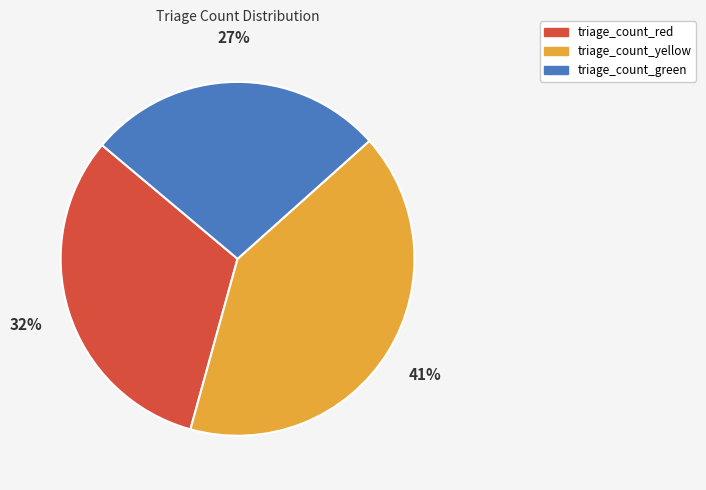

Rank the categories by value from lowest to highest.

triage_count_green, triage_count_red, triage_count_yellow